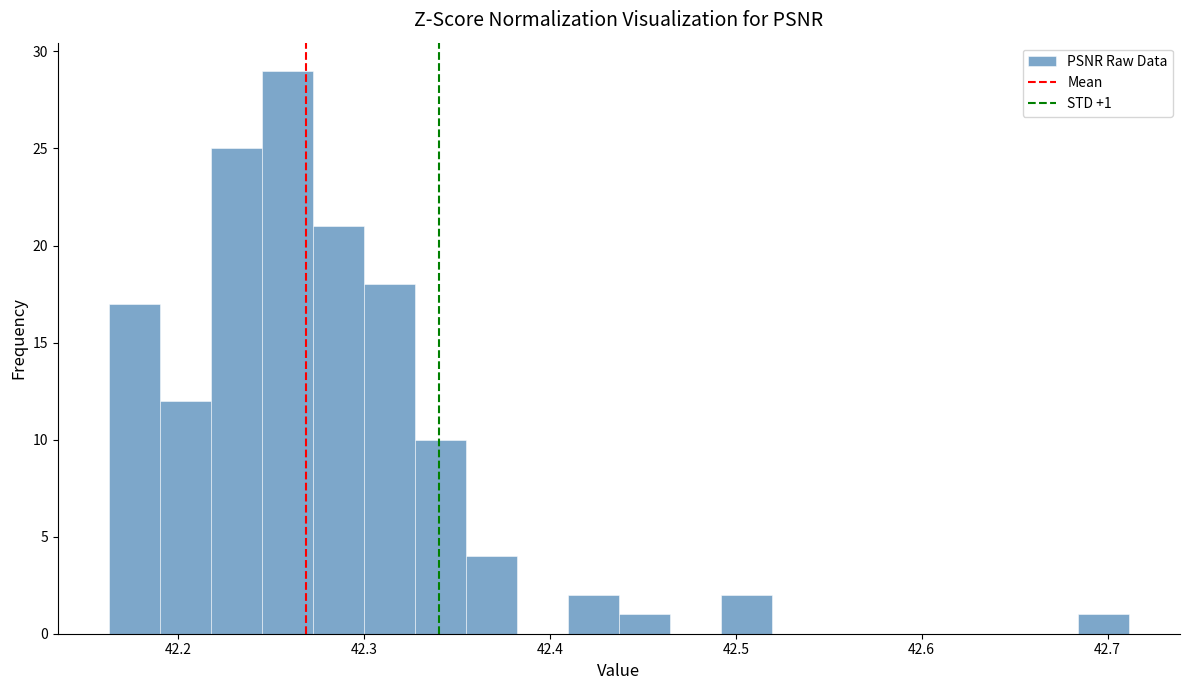

Read against the x-axis, roughly where is the centre of the tallest bar?

42.26